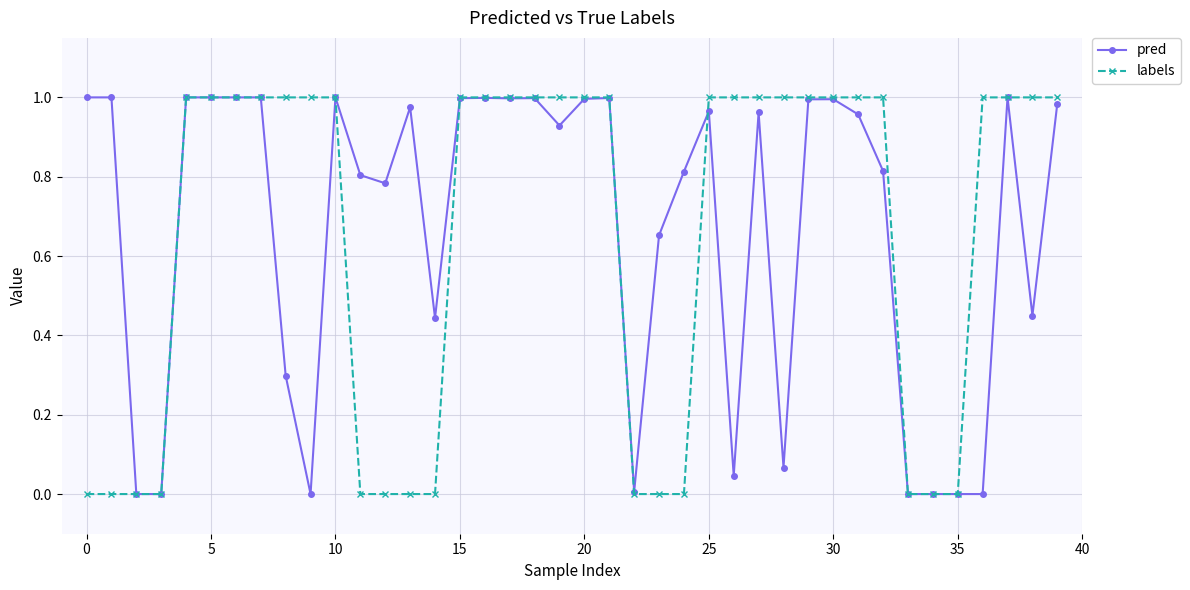

True or false: pred and labels intersect in this chart.

True